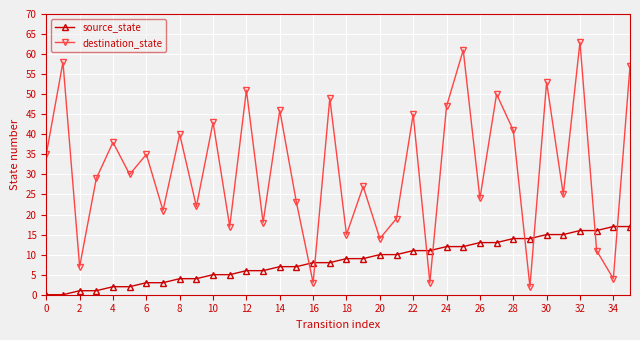

What is the highest value of the source_state series?

17